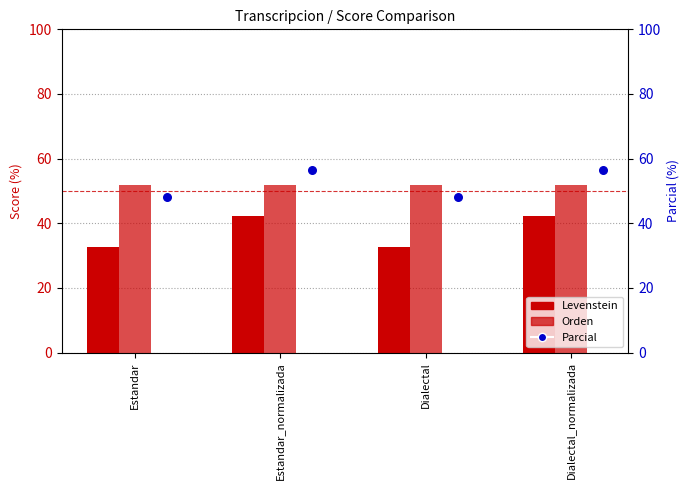

What are all the series names shown in the legend?

Levenstein, Orden, Parcial